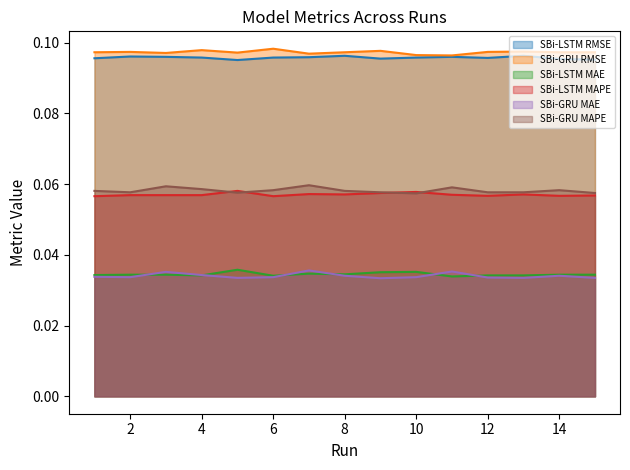

Reading left to right, what are all the values shown in this chart?

SBi-LSTM RMSE: 1=0.1	2=0.1	3=0.1	4=0.1	5=0.1	6=0.1	7=0.1	8=0.1	9=0.1	10=0.1	11=0.1	12=0.1	13=0.1	14=0.1	15=0.1
SBi-GRU RMSE: 1=0.1	2=0.1	3=0.1	4=0.1	5=0.1	6=0.1	7=0.1	8=0.1	9=0.1	10=0.1	11=0.1	12=0.1	13=0.1	14=0.1	15=0.1
SBi-LSTM MAE: 1=0.0	2=0.0	3=0.0	4=0.0	5=0.0	6=0.0	7=0.0	8=0.0	9=0.0	10=0.0	11=0.0	12=0.0	13=0.0	14=0.0	15=0.0
SBi-LSTM MAPE: 1=0.1	2=0.1	3=0.1	4=0.1	5=0.1	6=0.1	7=0.1	8=0.1	9=0.1	10=0.1	11=0.1	12=0.1	13=0.1	14=0.1	15=0.1
SBi-GRU MAE: 1=0.0	2=0.0	3=0.0	4=0.0	5=0.0	6=0.0	7=0.0	8=0.0	9=0.0	10=0.0	11=0.0	12=0.0	13=0.0	14=0.0	15=0.0
SBi-GRU MAPE: 1=0.1	2=0.1	3=0.1	4=0.1	5=0.1	6=0.1	7=0.1	8=0.1	9=0.1	10=0.1	11=0.1	12=0.1	13=0.1	14=0.1	15=0.1